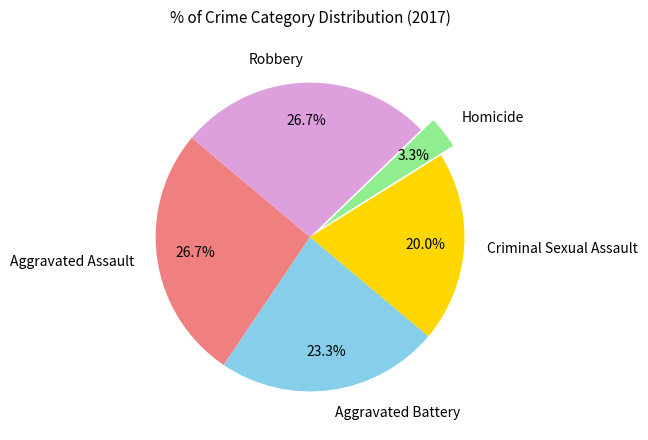

Which has a higher value, Robbery or Criminal Sexual Assault?

Robbery